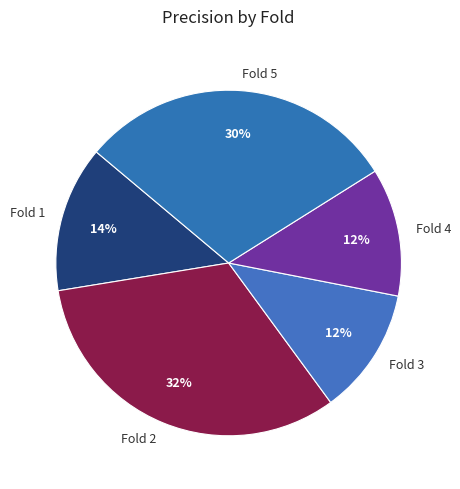

The Fold 4 slice represents 12% of the pie. True or false?

True